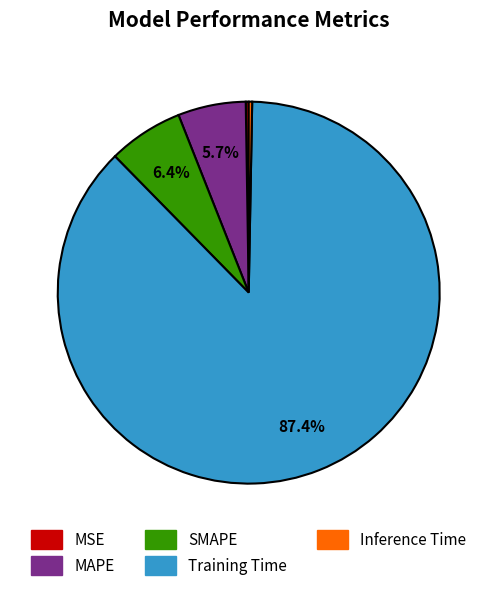

To the nearest percent, what is the average slice percentage?

20%